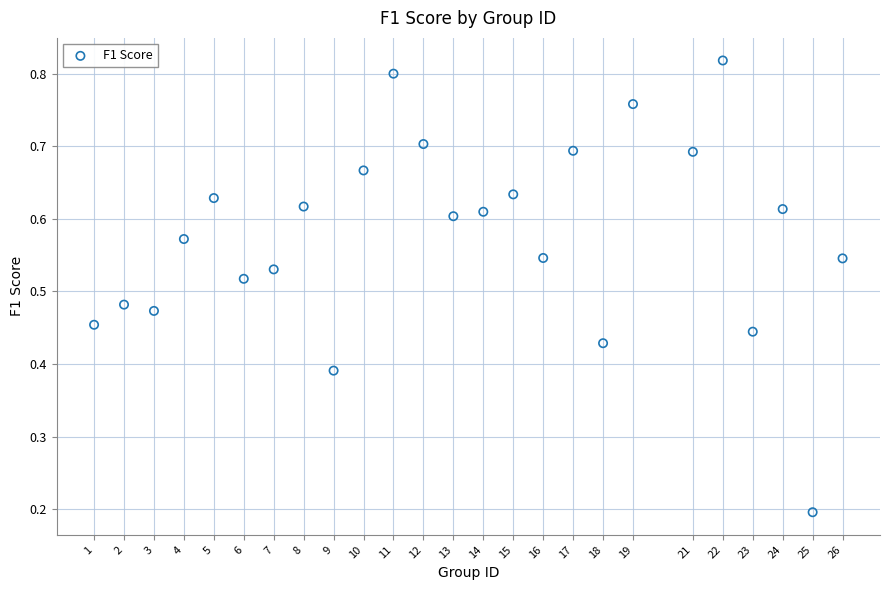

What is the range of X values (max minus min)?

25.0